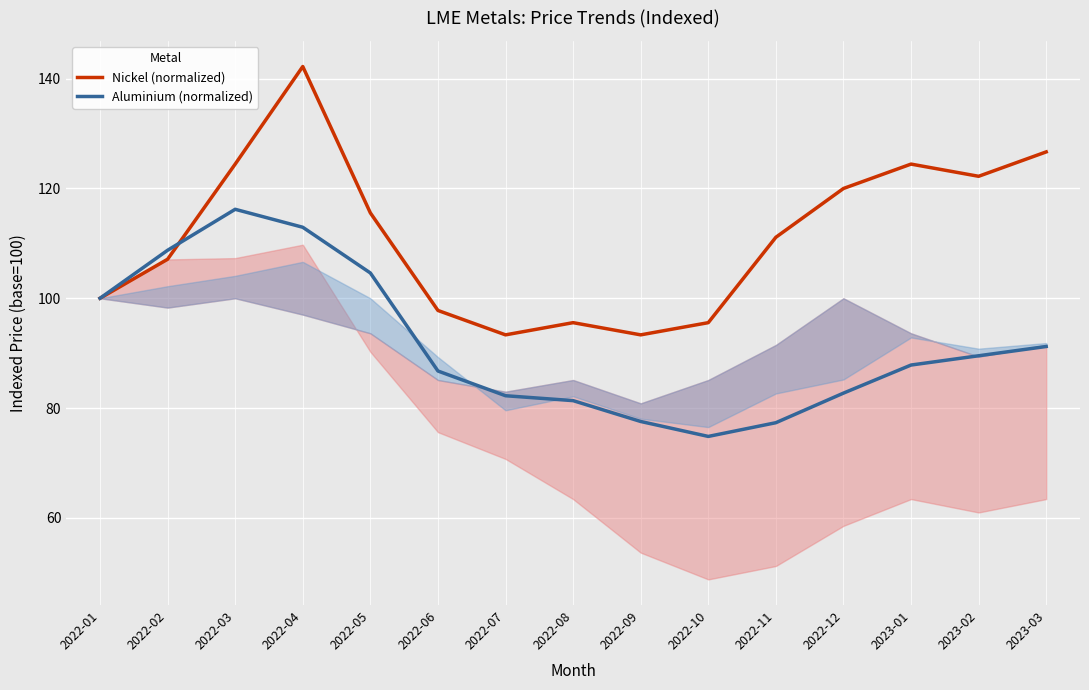

Rank the series at 2023-02 from highest to lowest value.

Nickel (normalized), Aluminium (normalized)